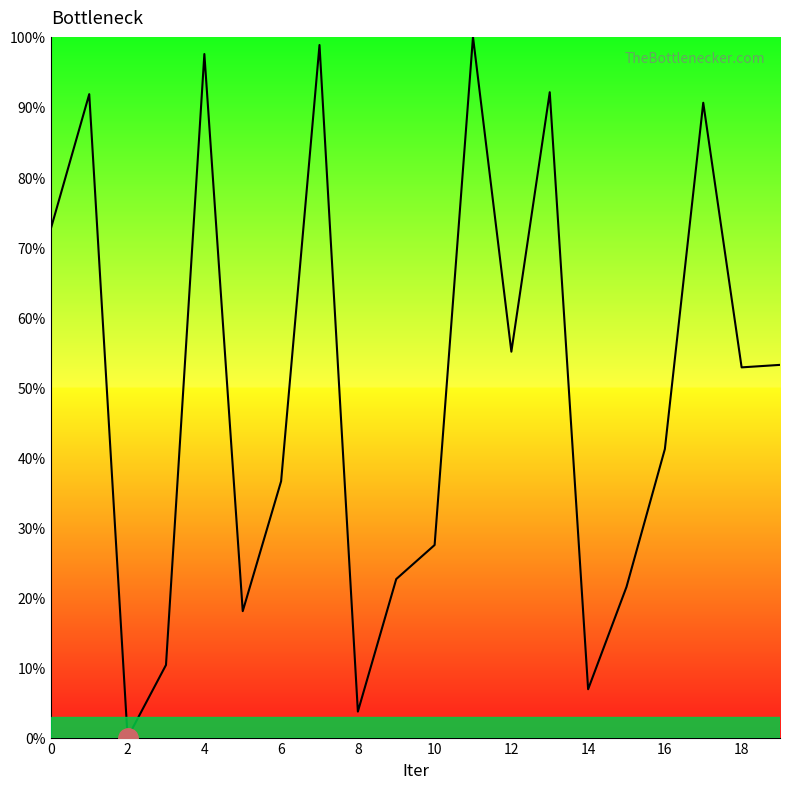

What is the greatest value displayed?

100.0